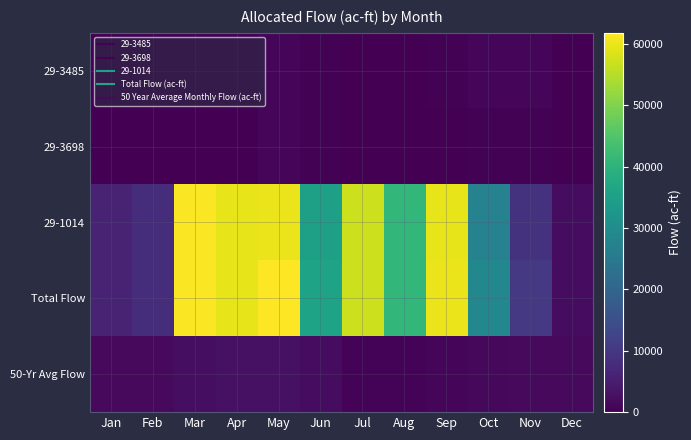

Count the number of data series in this chart.

5